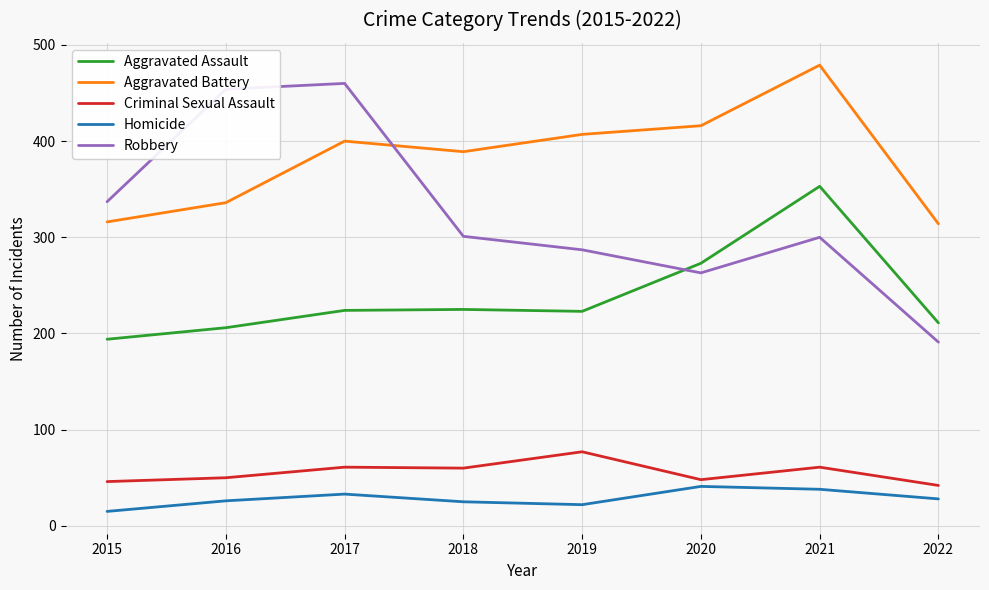

What is the total value across all series at 2016?

1072